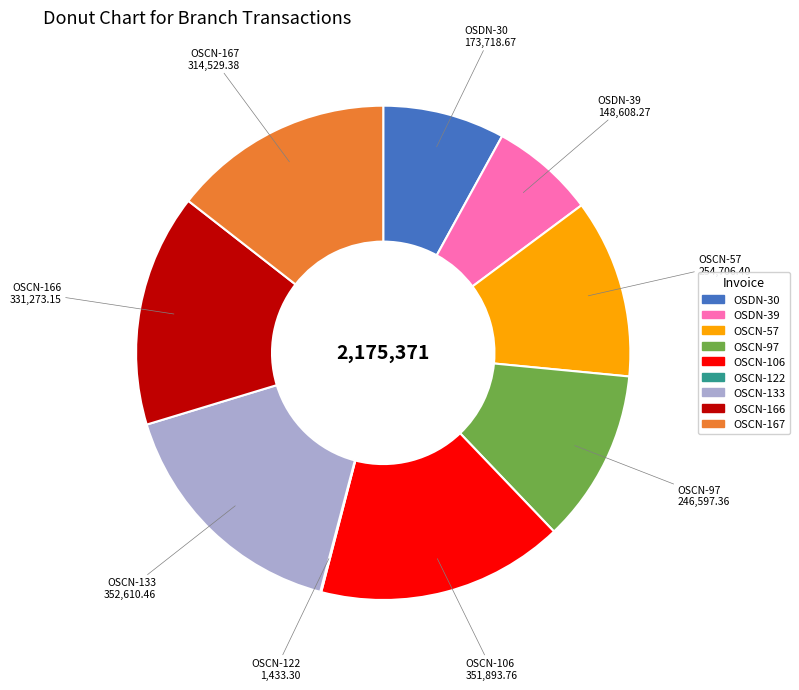

Does any single category account for the majority?

No